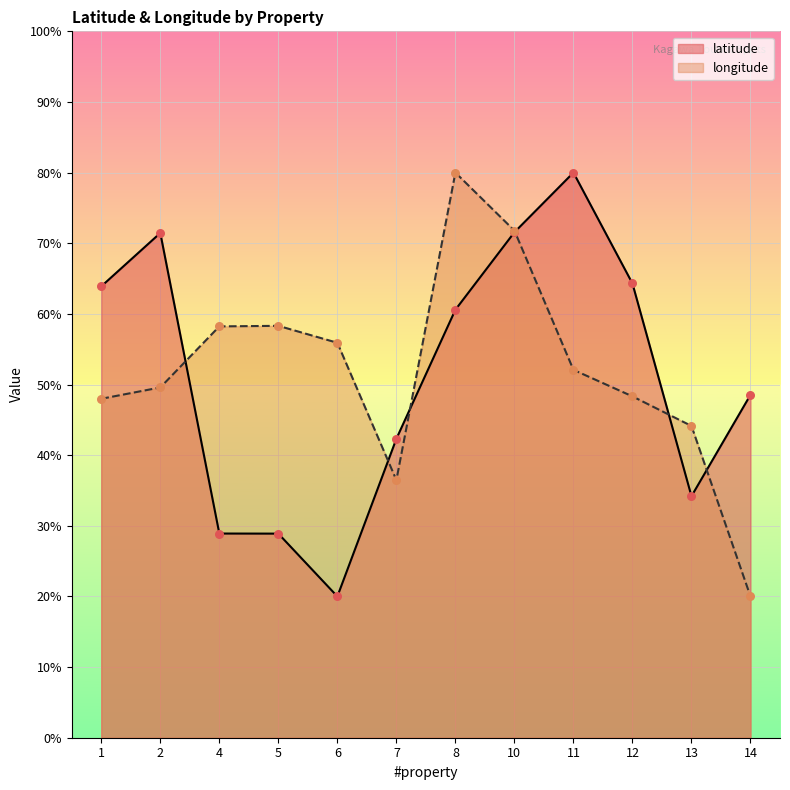

Which series contains the lowest Y value?

latitude